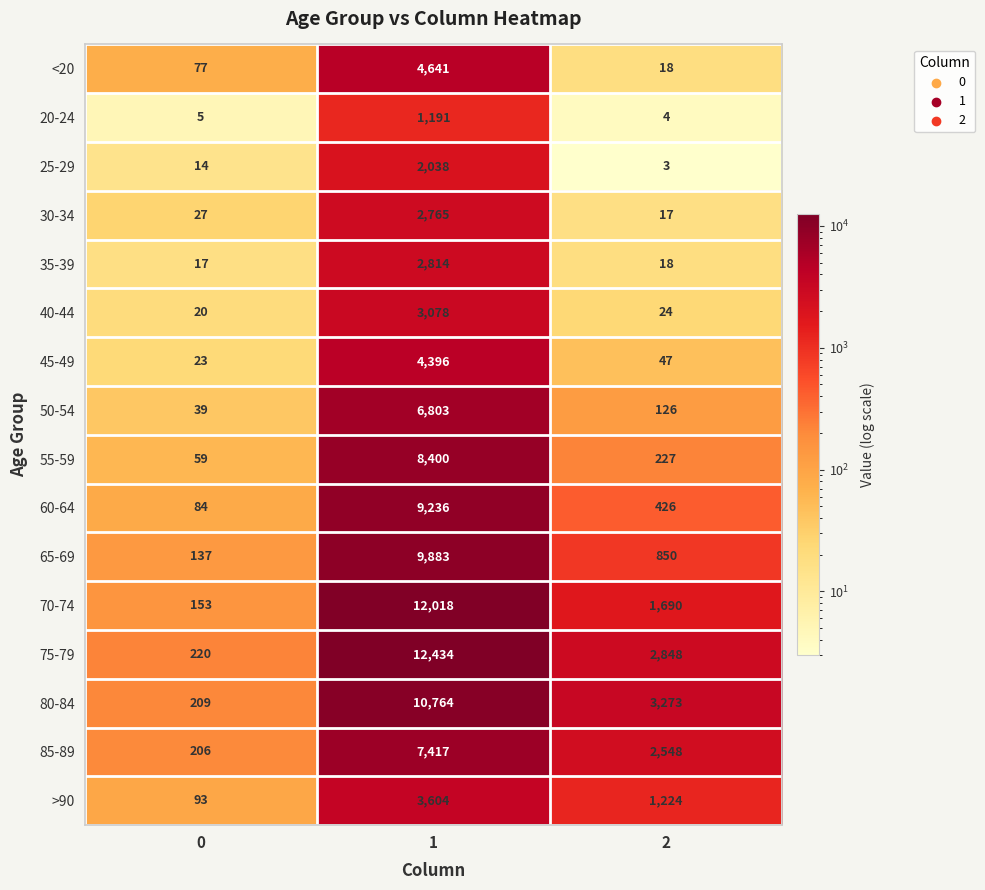

The 70-74 series shows 997 at 2. True or false?

False